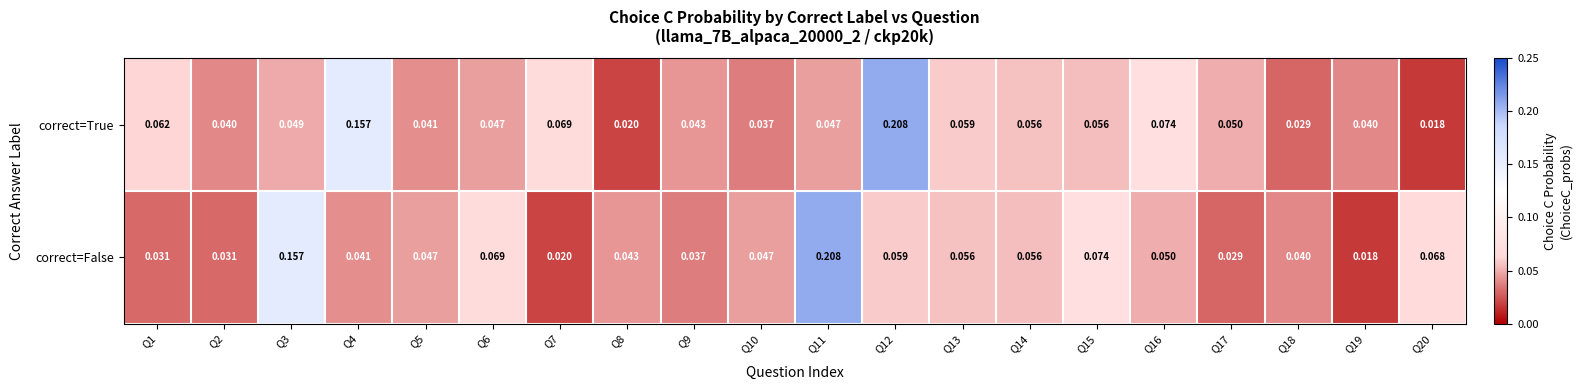

List the series in order of their overall mean, highest first.

correct=True, correct=False